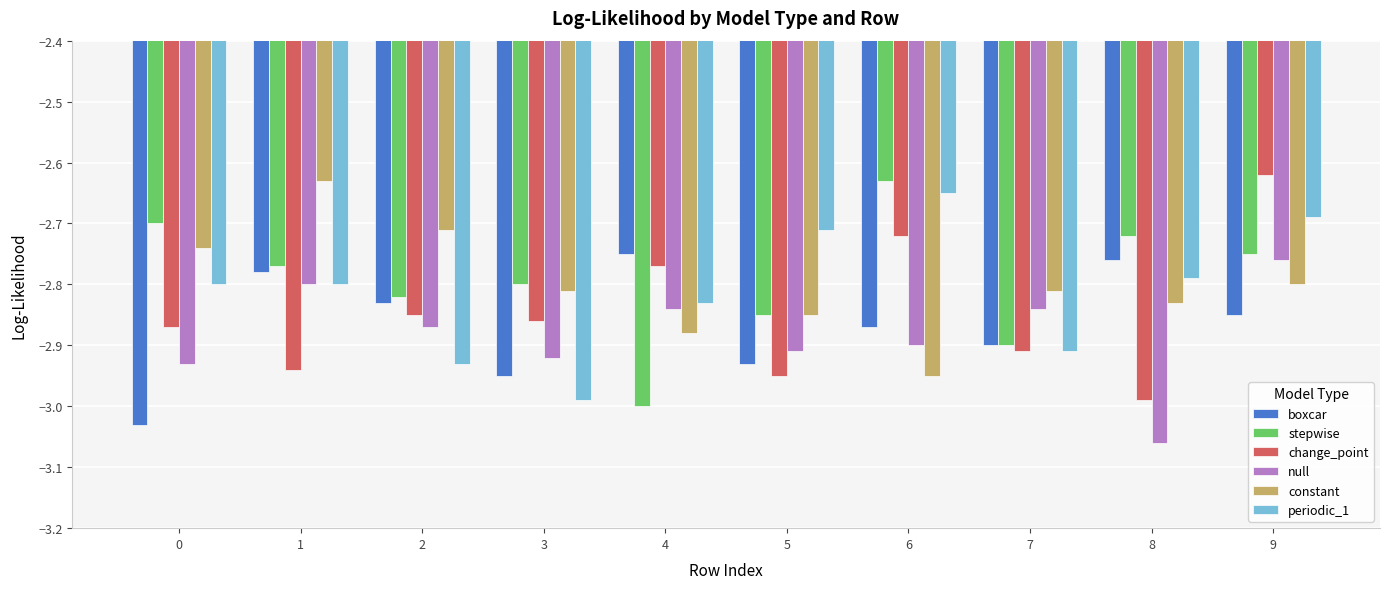

At which category is the sum across all series the highest?

9